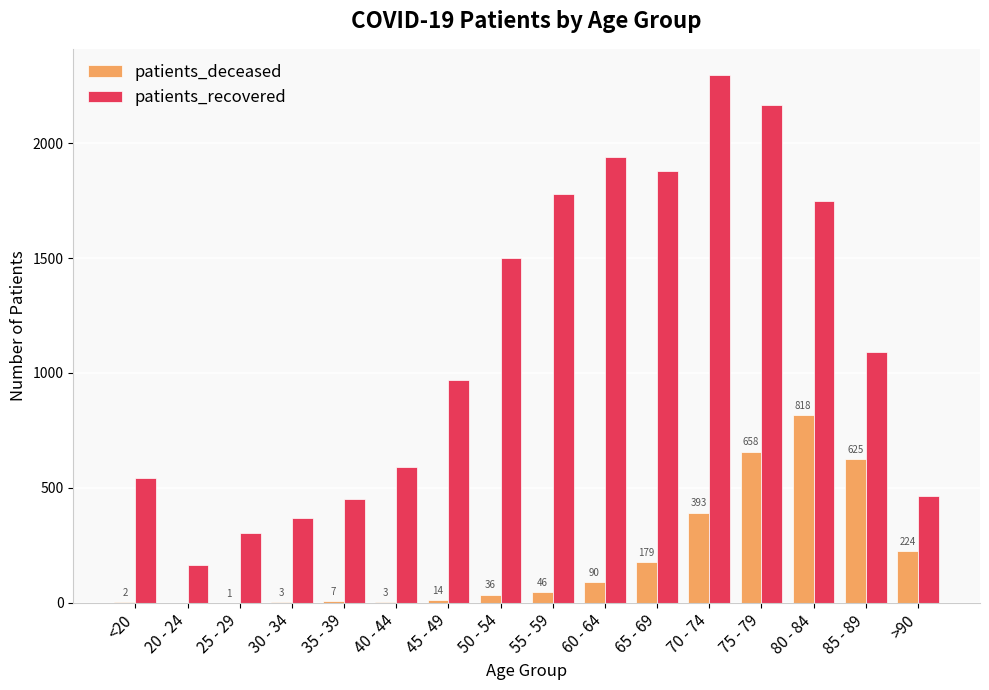

How many groups of bars are there?

16